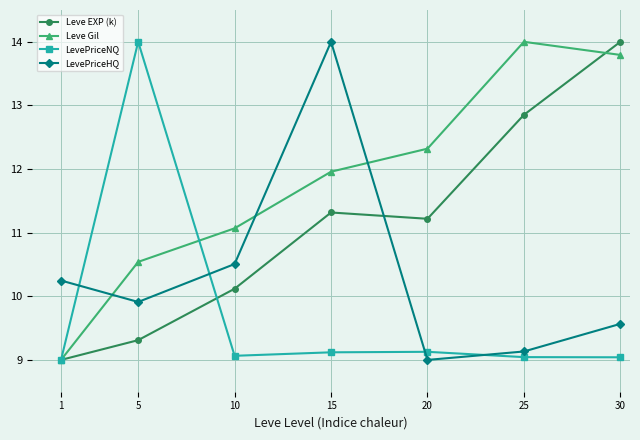

Rank the series by their average value, from lowest to highest.

LevePriceNQ, LevePriceHQ, Leve EXP (k), Leve Gil